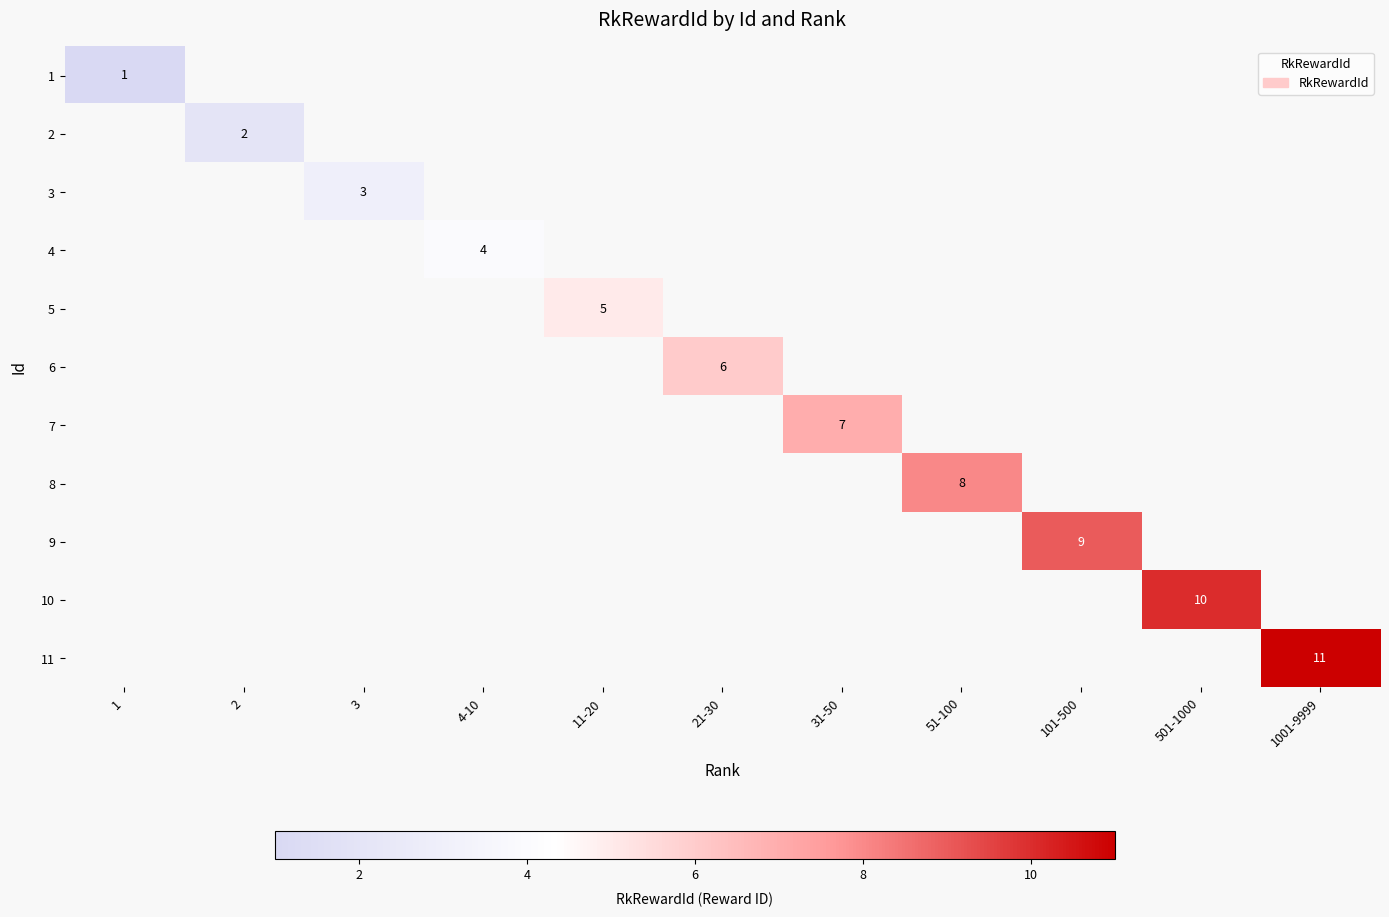

At which category does the chart reach its minimum across all series?

1